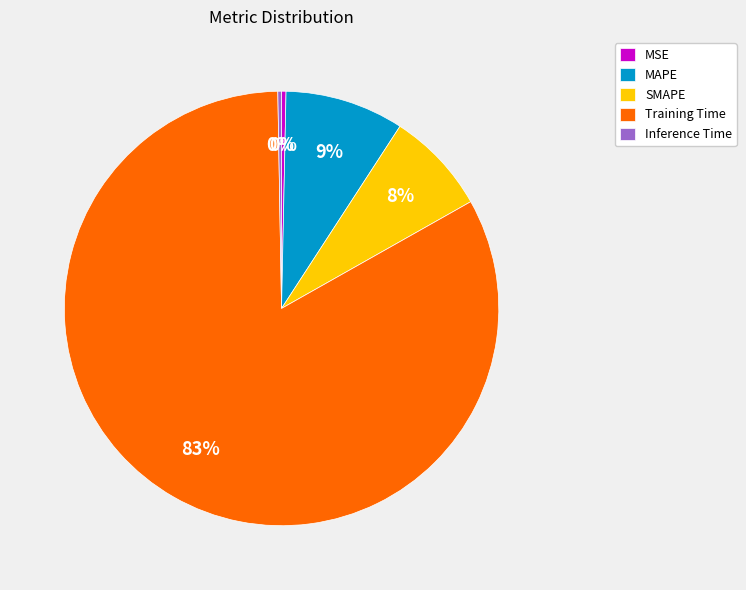

Does Training Time represent more than half of the total?

Yes